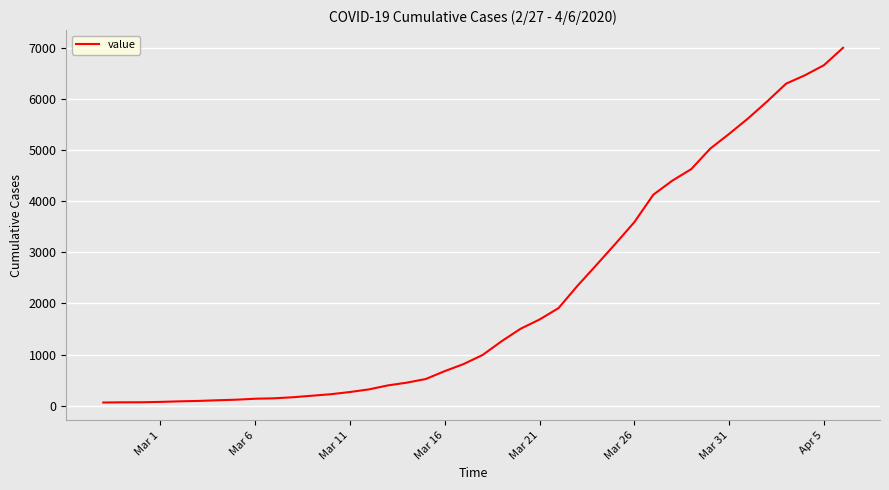

What is the difference between the maximum and minimum values?

6931